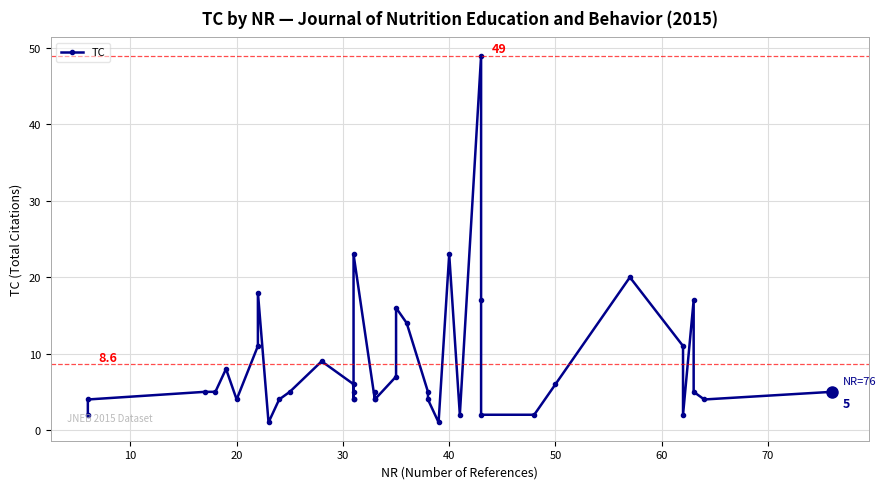

True or false: the data shows 3 at 0.

False